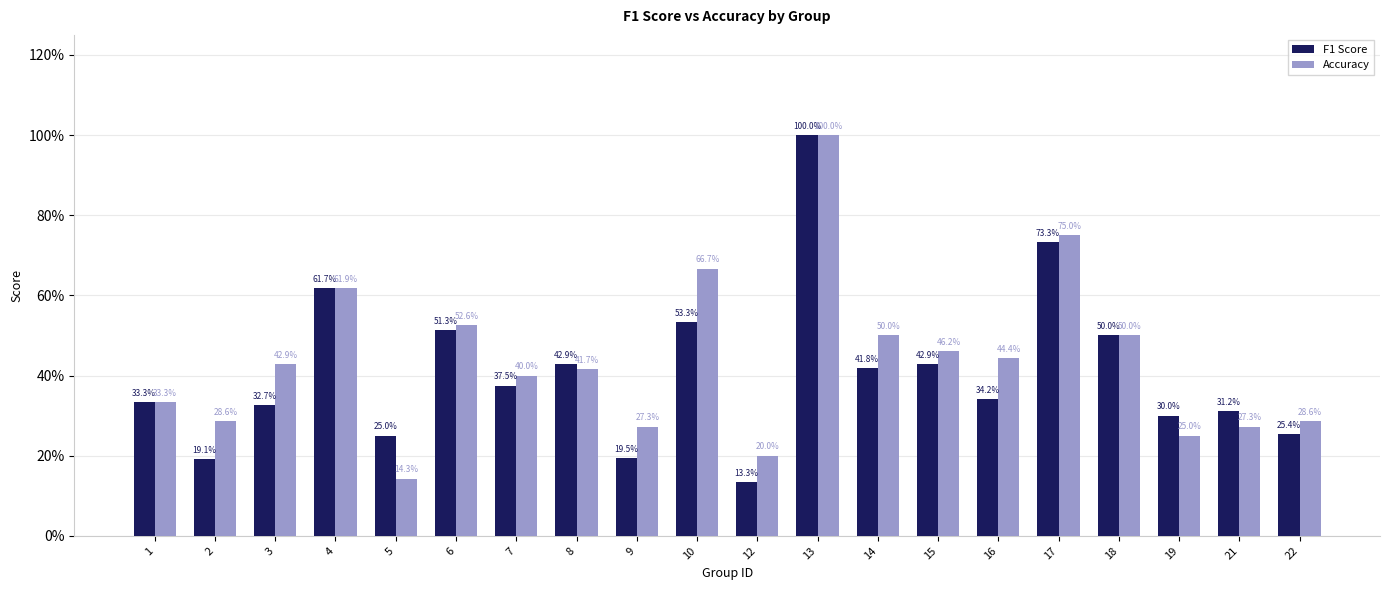

Which category has the highest value across all series?

13